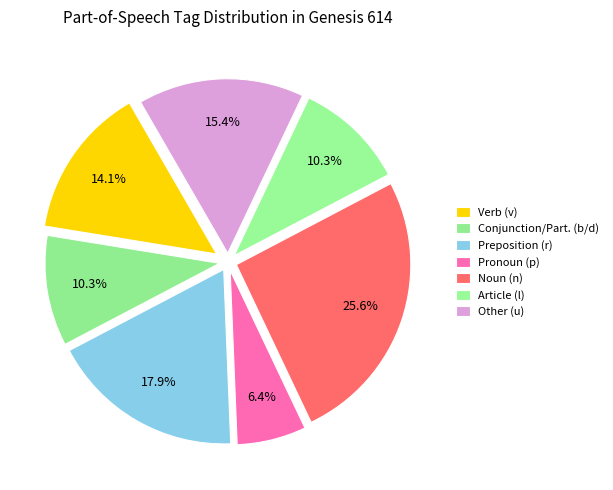

How many segments does this pie chart have?

7